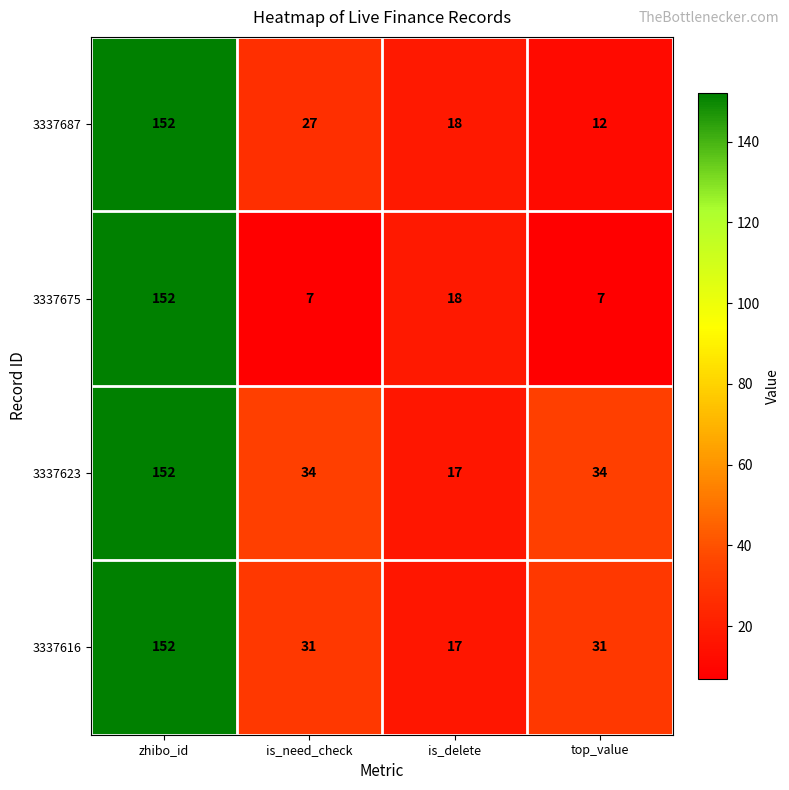

Which series has the largest total across all categories?

3337623